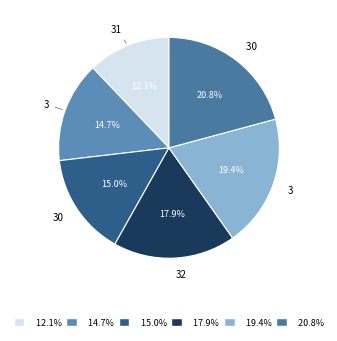

What percentage do 14.7% and 19.4% together represent?

34.1%